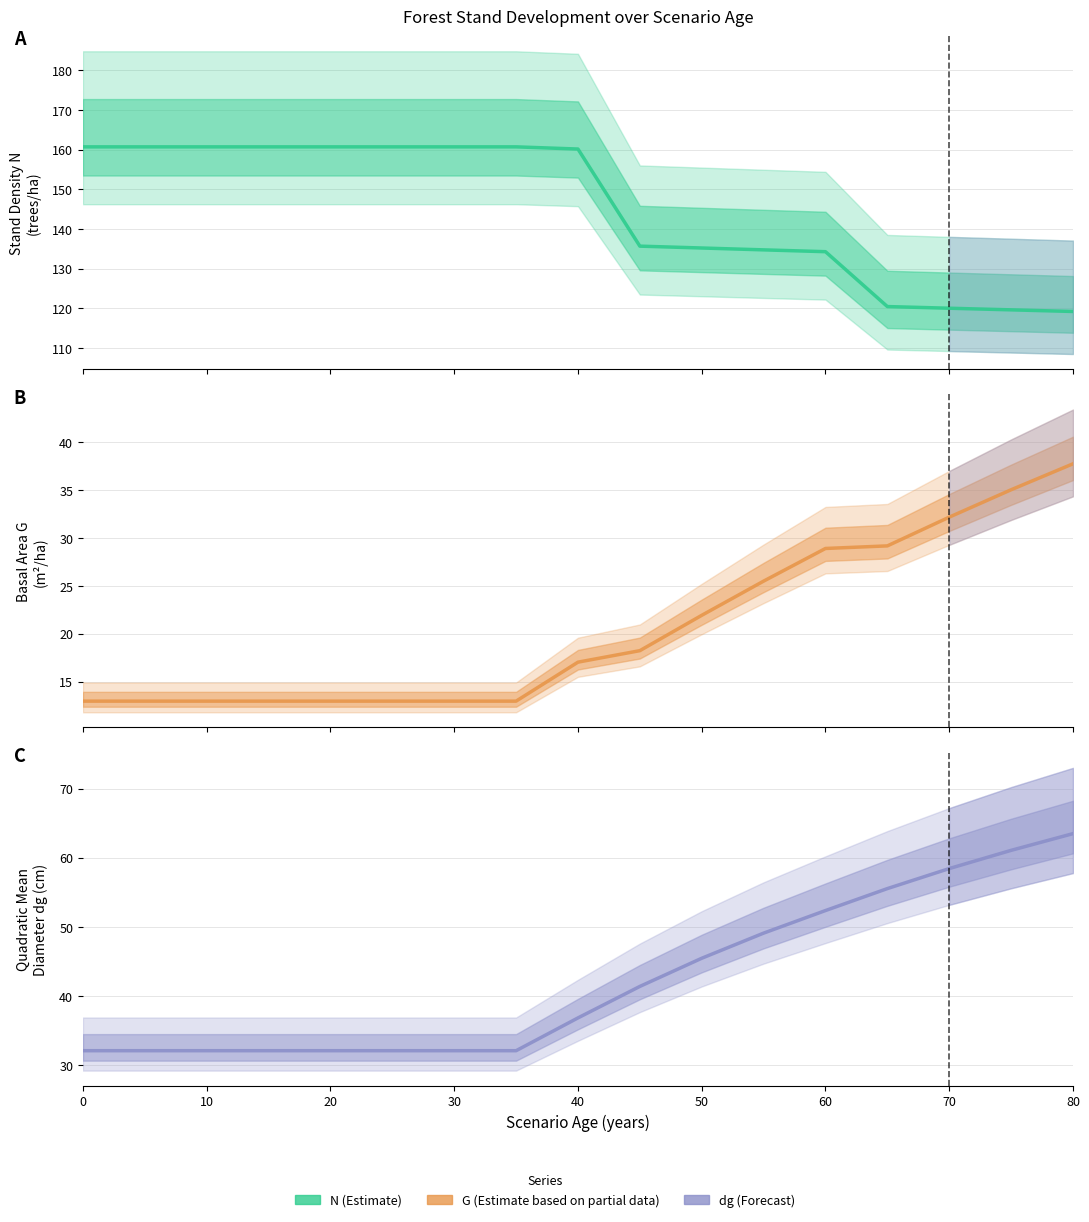

Is the value of G at 80 greater than the value of dg at 9?

No